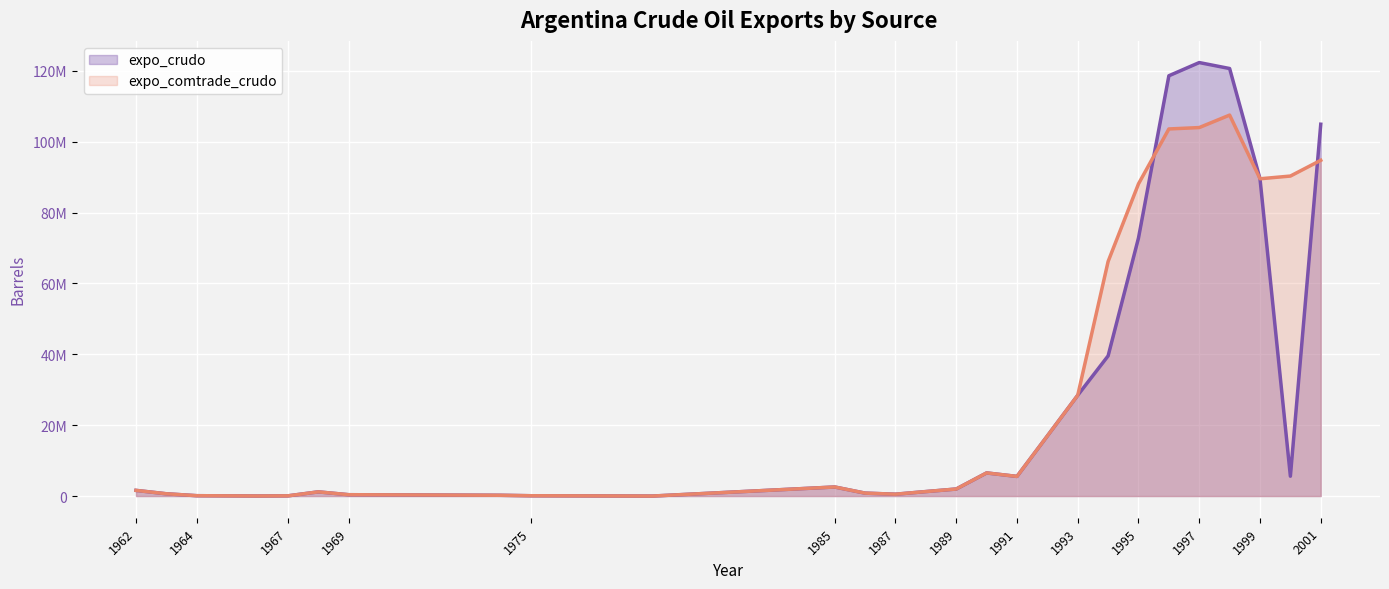

The expo_comtrade_crudo series shows 101996.2 at 1964. True or false?

True